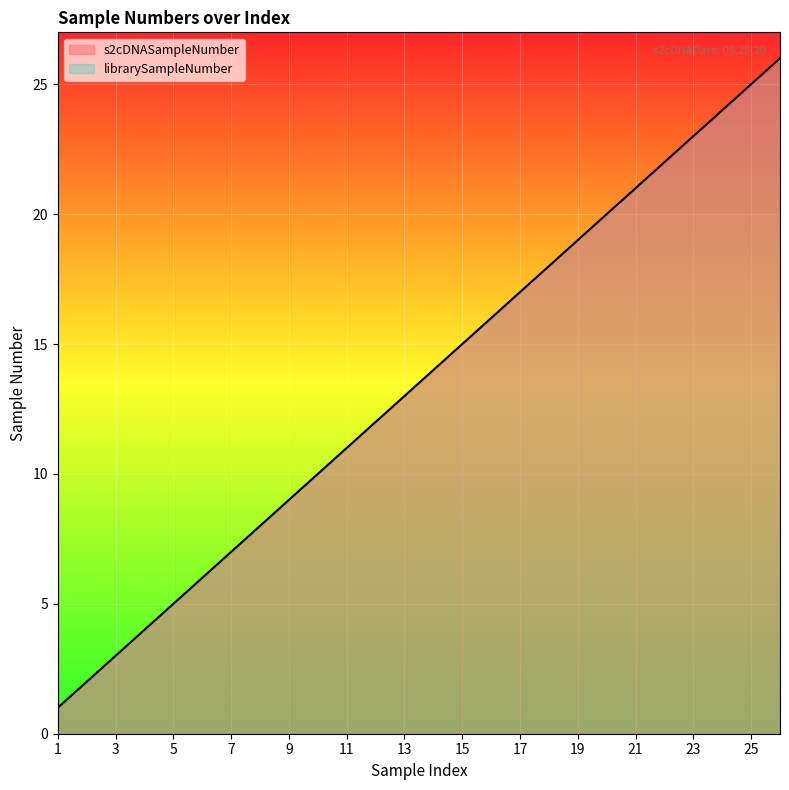

What are all the series names shown in the legend?

s2cDNASampleNumber, librarySampleNumber